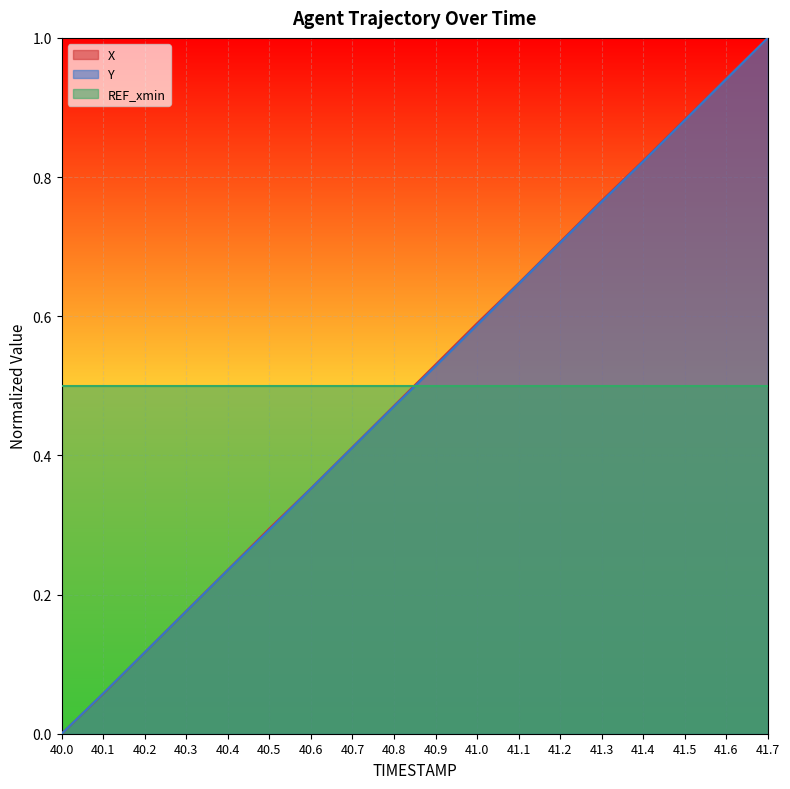

What is the difference between the Y values at 41.2 and 40.8?

0.2